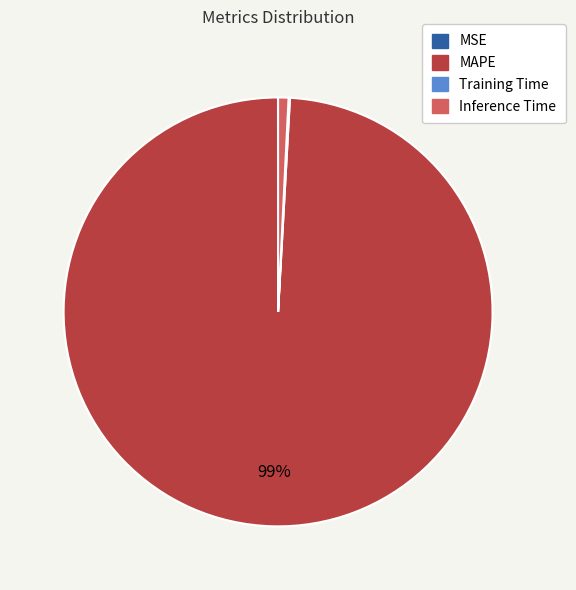

To the nearest percent, what is the difference between the largest and smallest slice percentages?

99%